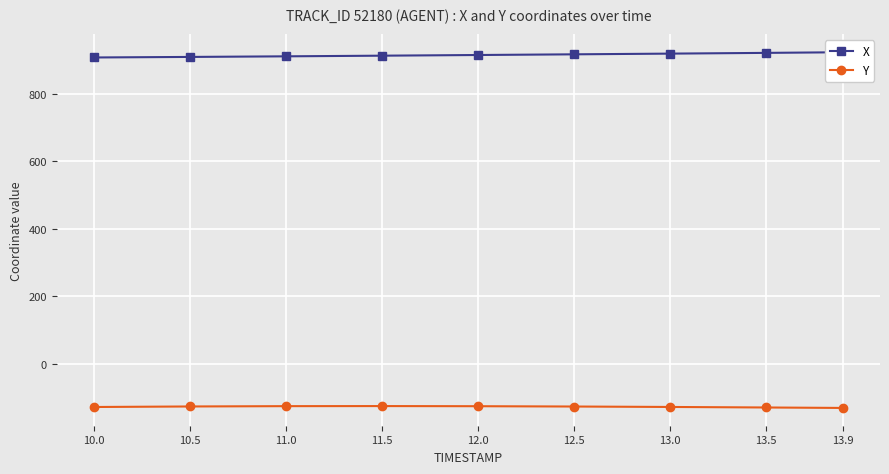

Which category has the lowest value across all series?

13.9